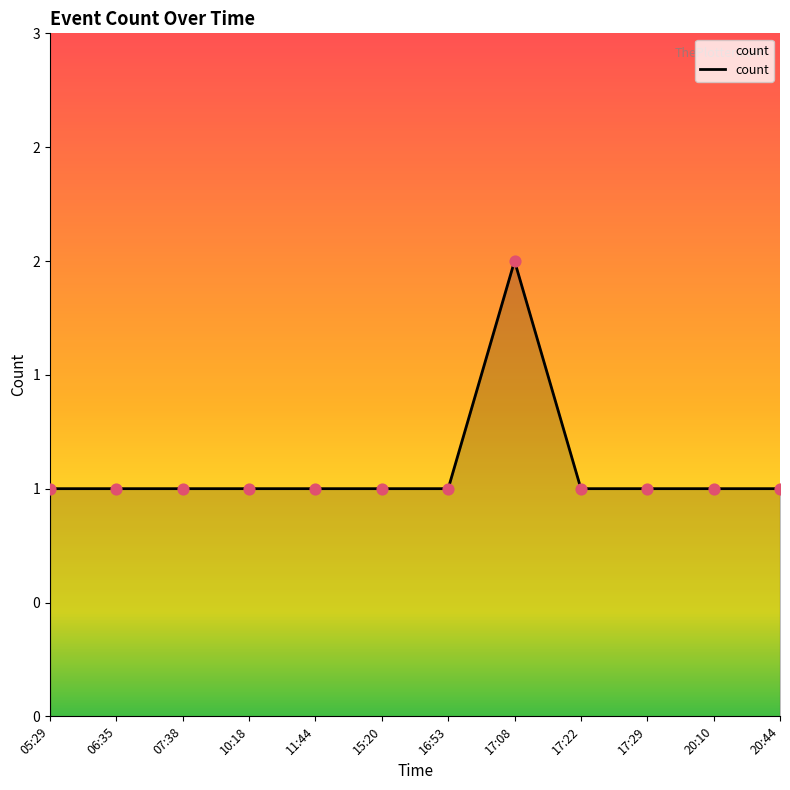

Which has a higher value, 17:22 or 20:44?

17:22